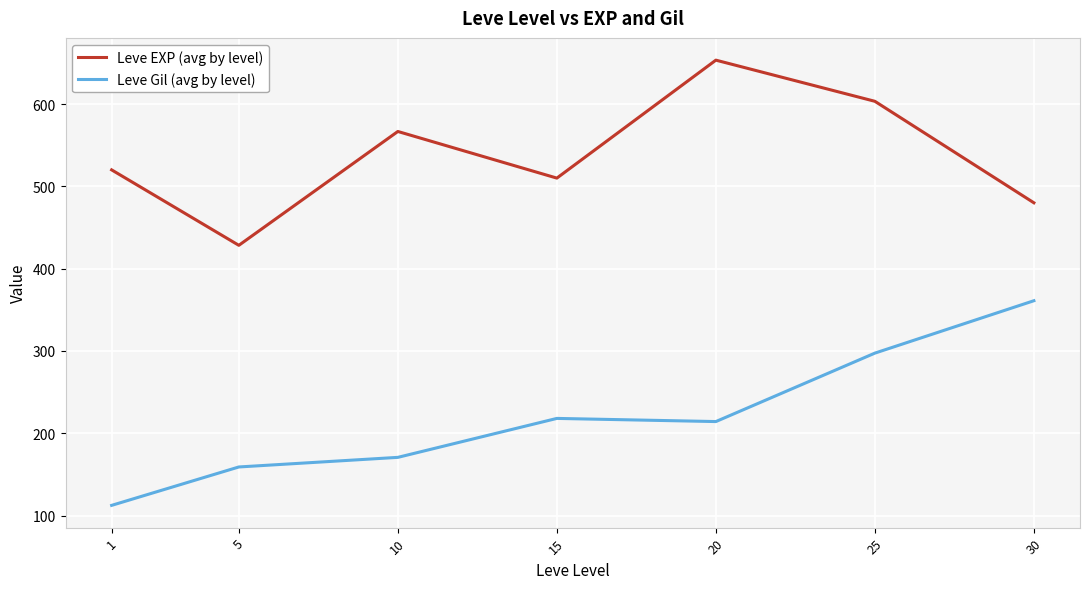

Rank the series at 25 from lowest to highest value.

Leve Gil (avg by level), Leve EXP (avg by level)